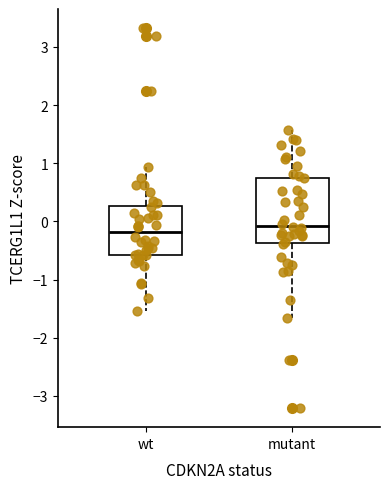

Which box's median line is the highest?

mutant